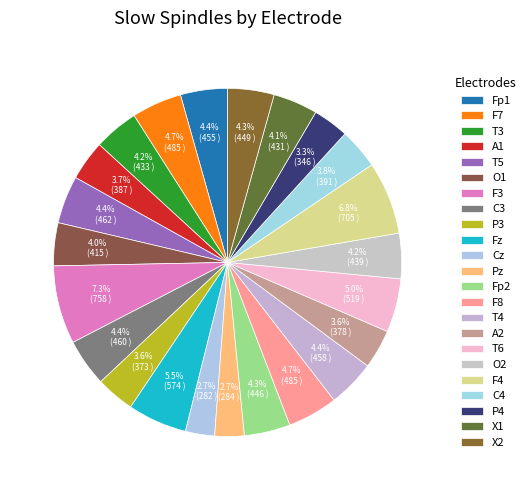

True or false: F7 accounts for 17% of the total.

False